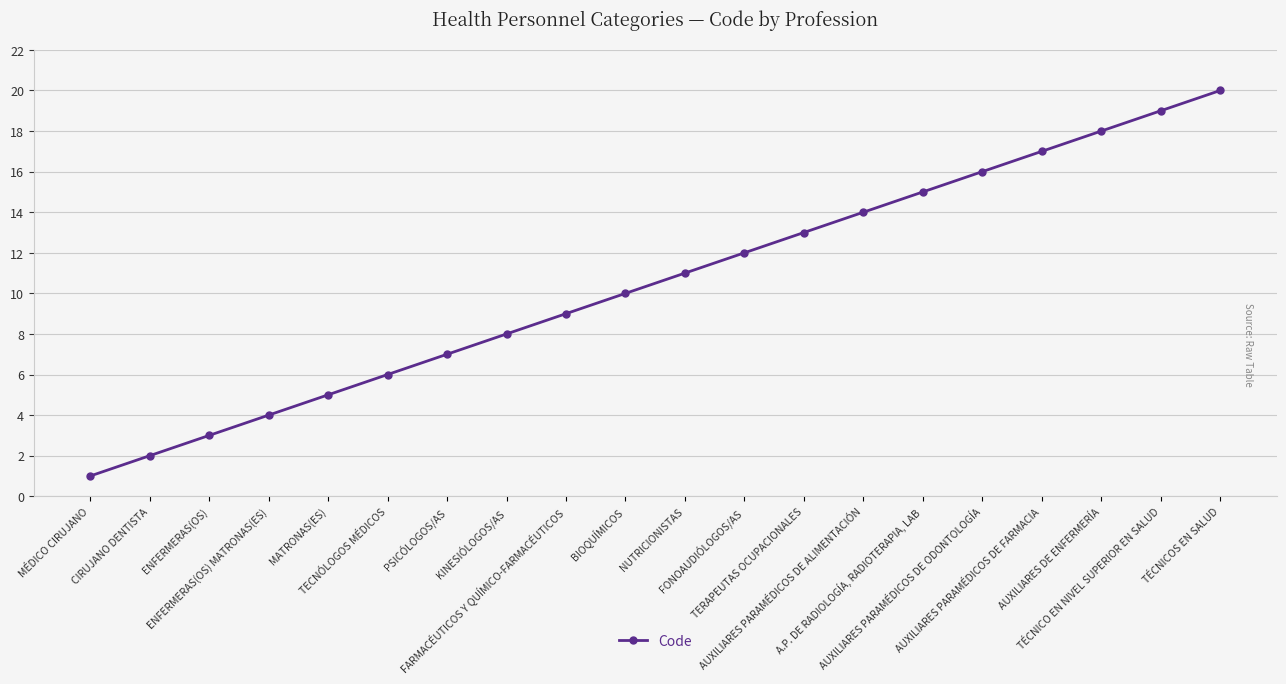

True or false: the data has more than 0 interior local peaks.

False